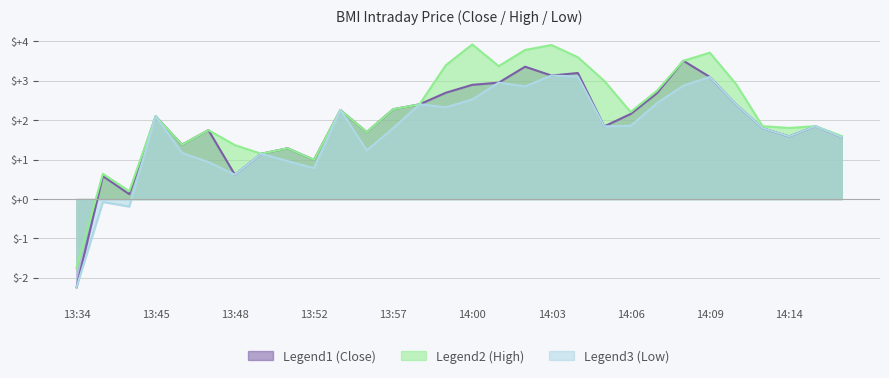

Is the value of High at 13:59 greater than the value of Low at 14:15?

Yes